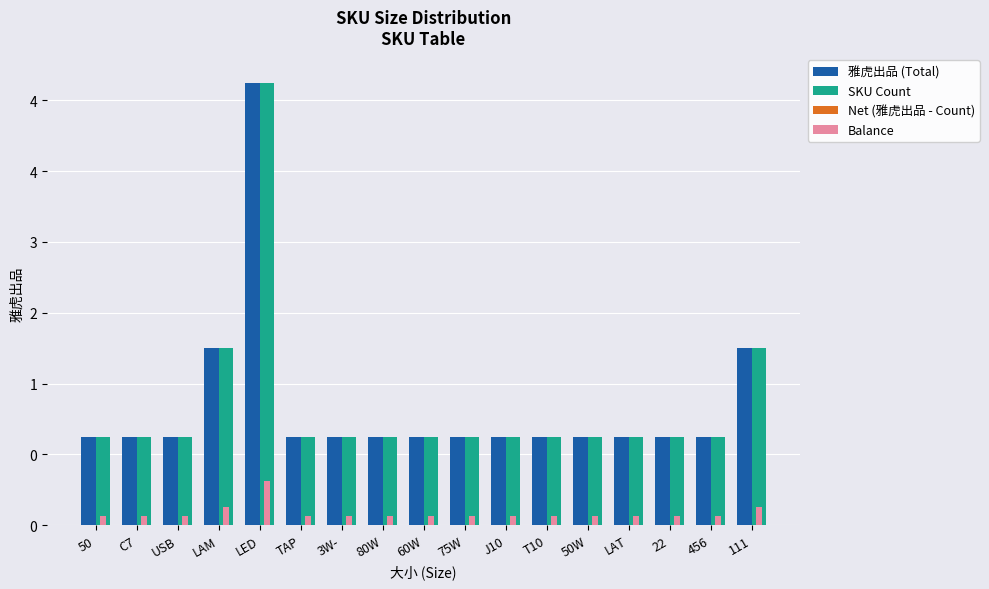

Count the 雅虎出品 (Total) values in the range 1 to 2.

16